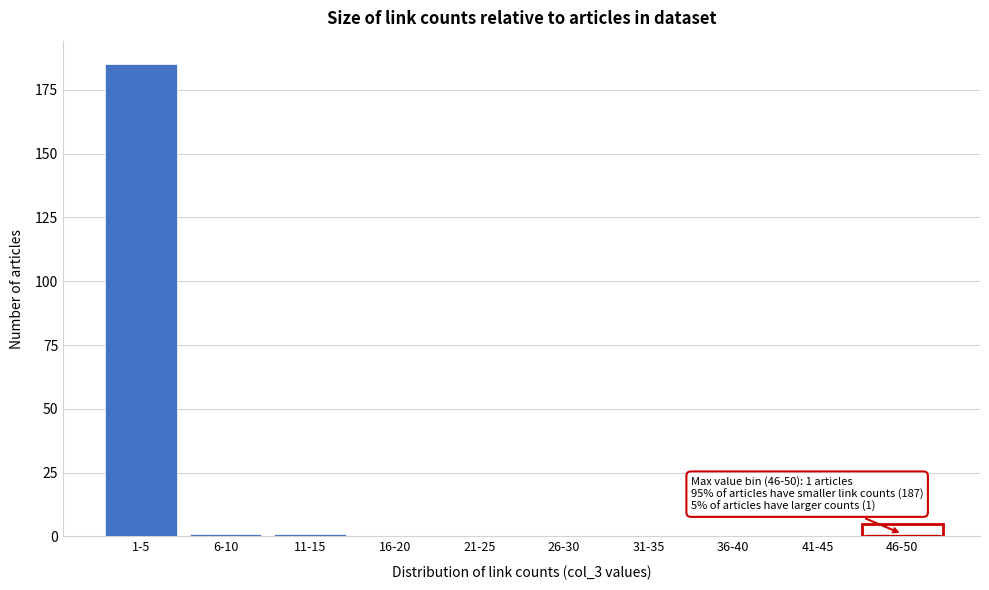

Reading left to right, what are all the values shown in this chart?

1-5=185	6-10=1	11-15=1	16-20=0	21-25=0	26-30=0	31-35=0	36-40=0	41-45=0	46-50=1